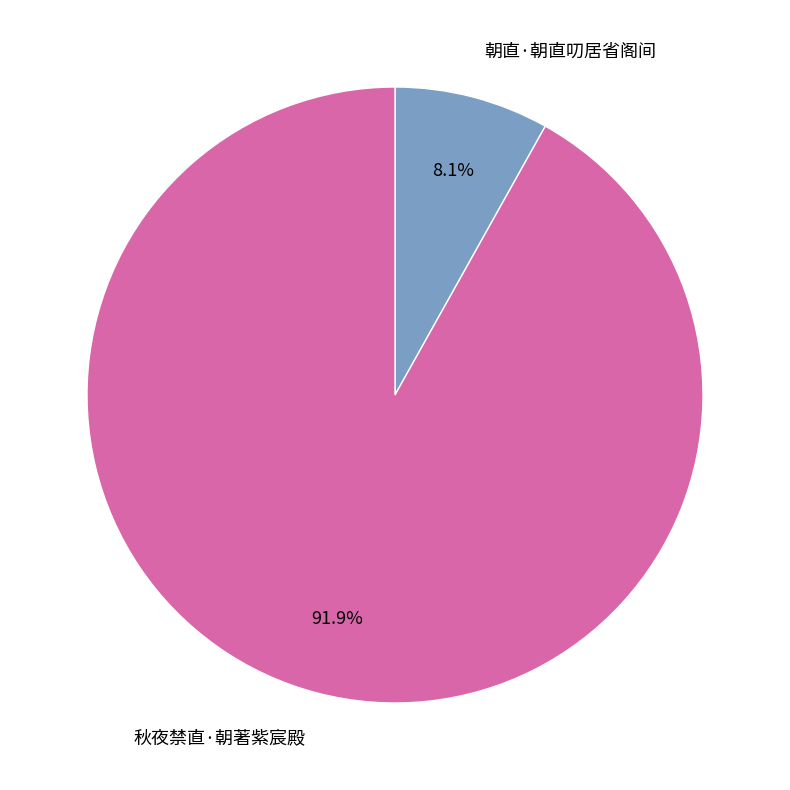

To the nearest percent, what is the average slice percentage?

50%